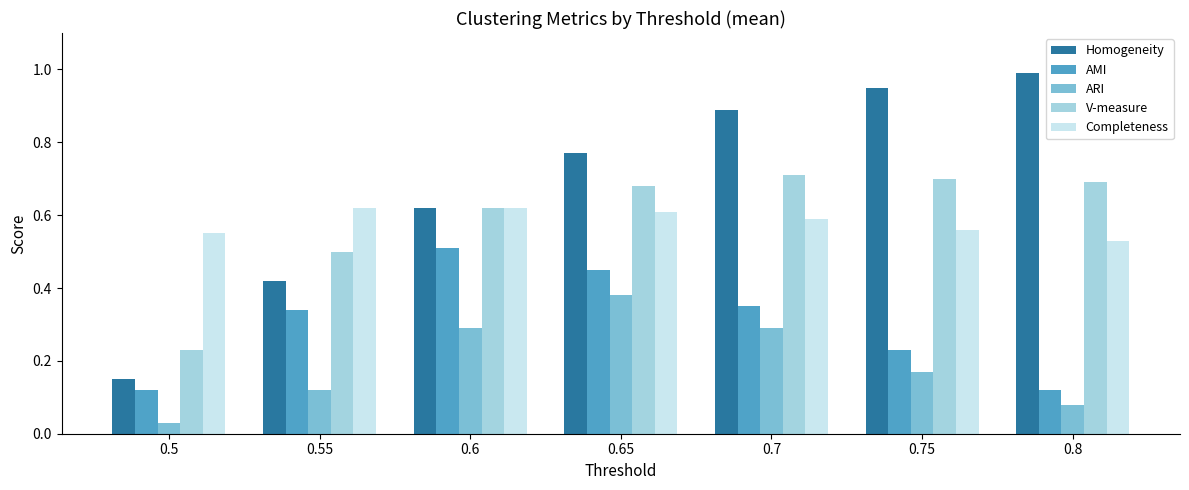

What are all the series names shown in the legend?

Homogeneity, AMI, ARI, V-measure, Completeness